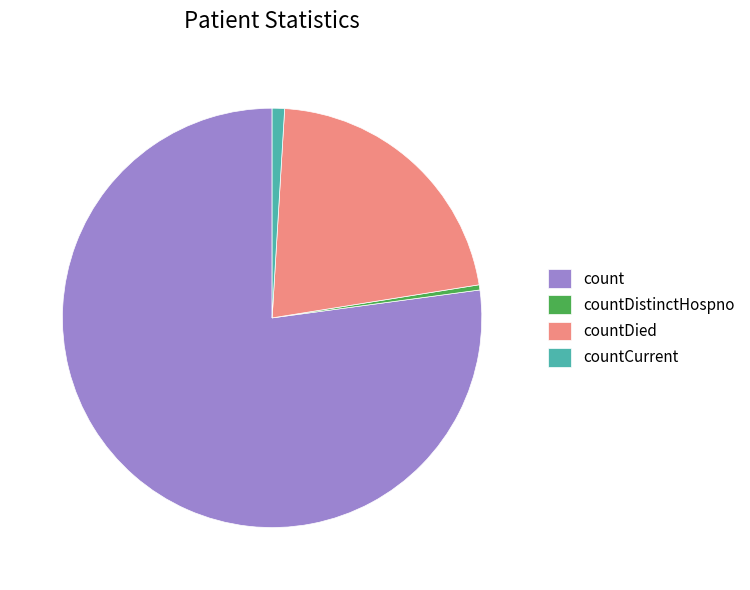

Count the number of slices in the pie.

4